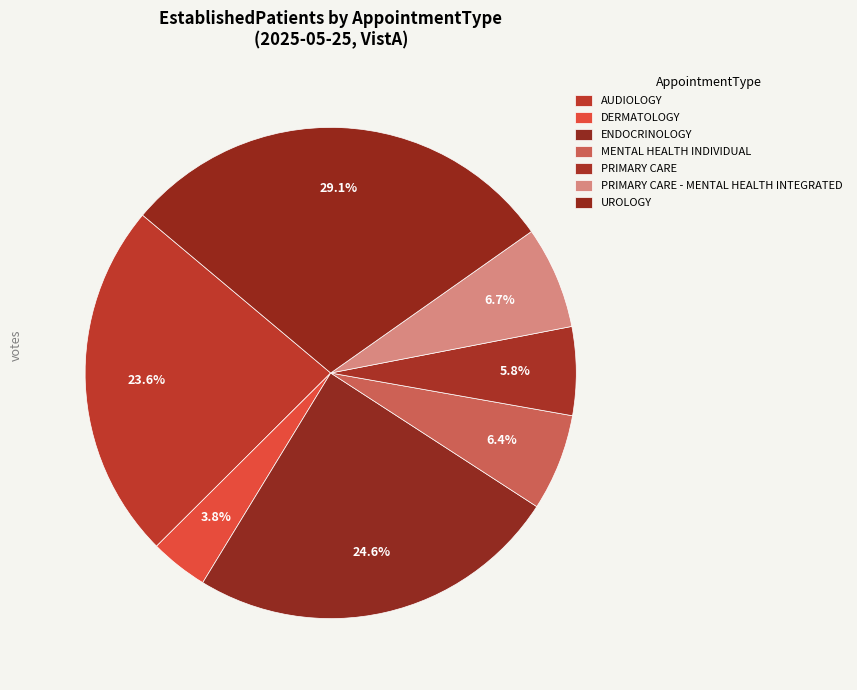

Count the number of slices in the pie.

7